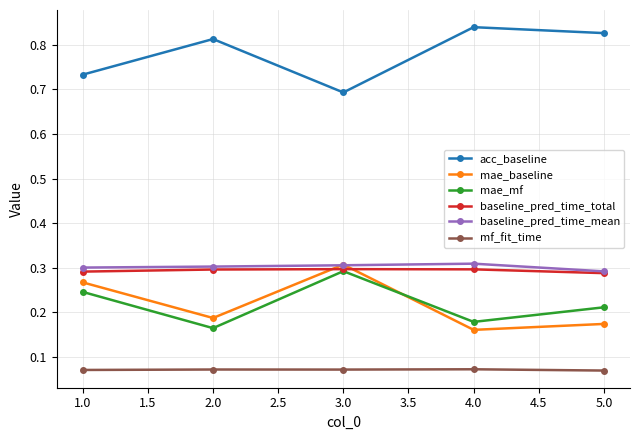

True or false: mae_mf has a value of 0.5 at 3.0.

False